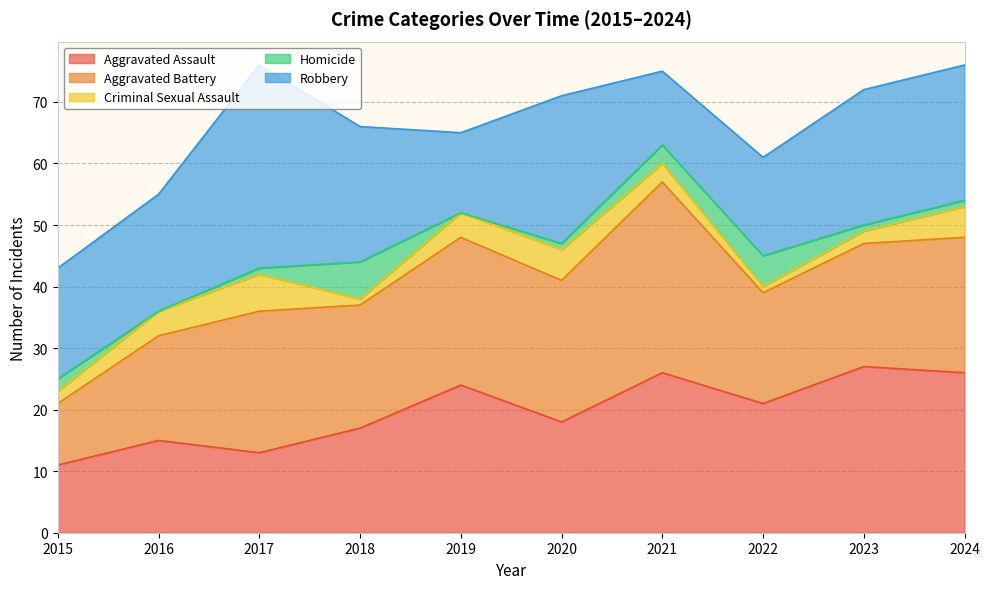

The value of Criminal Sexual Assault at 2017 is 9. True or false?

False